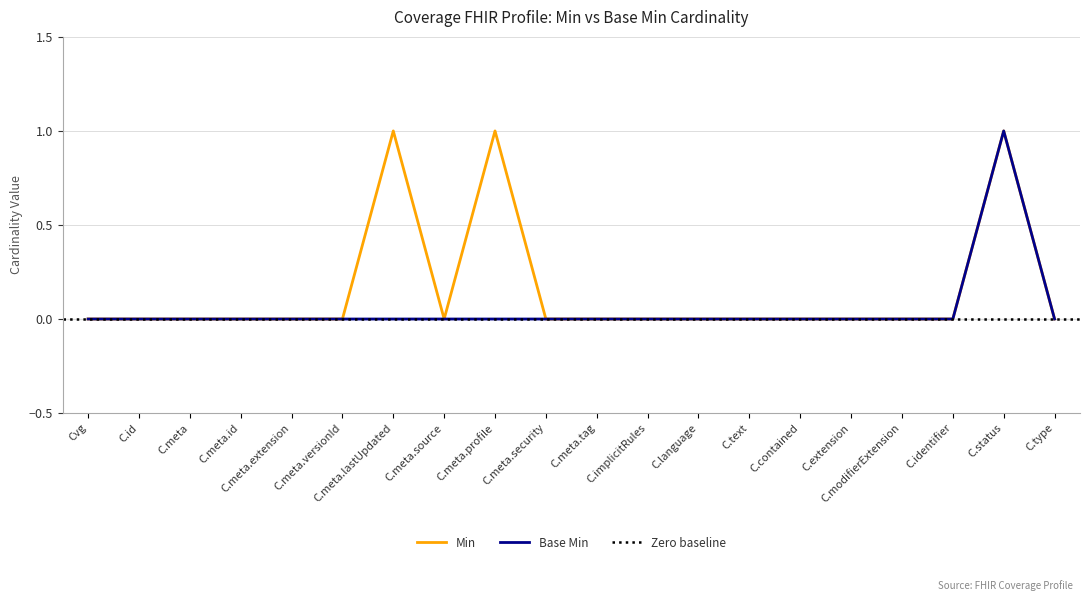

The Min series shows 1 at C.status. True or false?

True